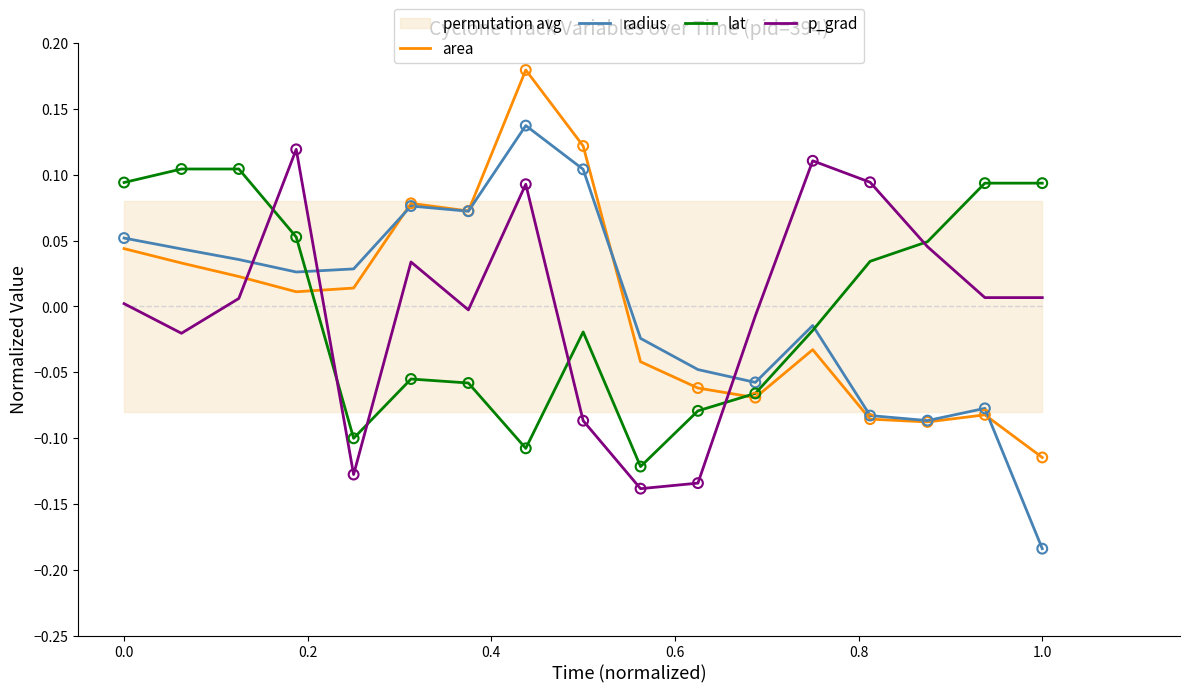

Which series contains the highest Y value?

area